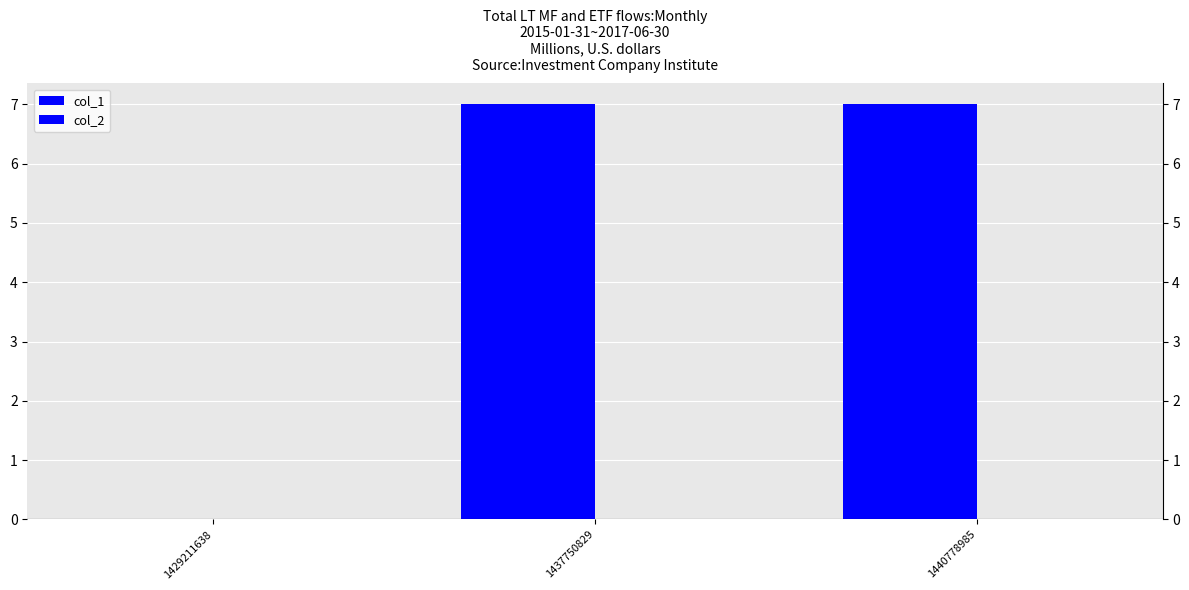

Which series has the largest total across all categories?

col_1